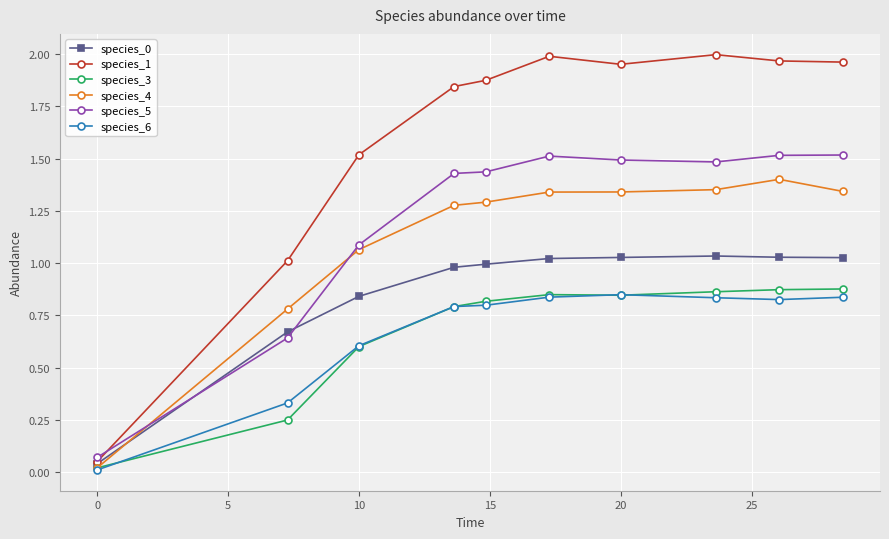

Which series has the largest total across all categories?

species_1